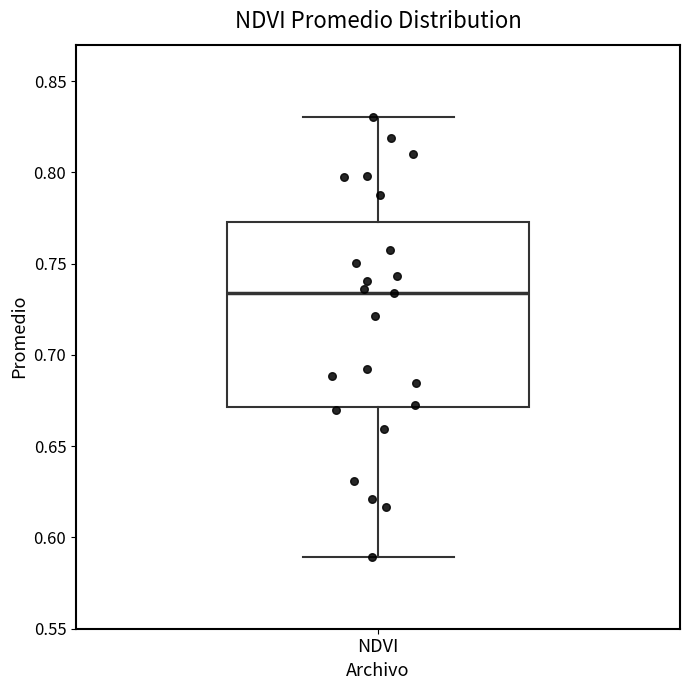

Transcribe this box plot: give where the median line is, the range the box spans, and where the two whiskers end, as read against the y-axis. The values are not printed on the chart, so give them approximately, as read against the axis.

median 0.735, box 0.670 to 0.775, whiskers 0.590 to 0.830